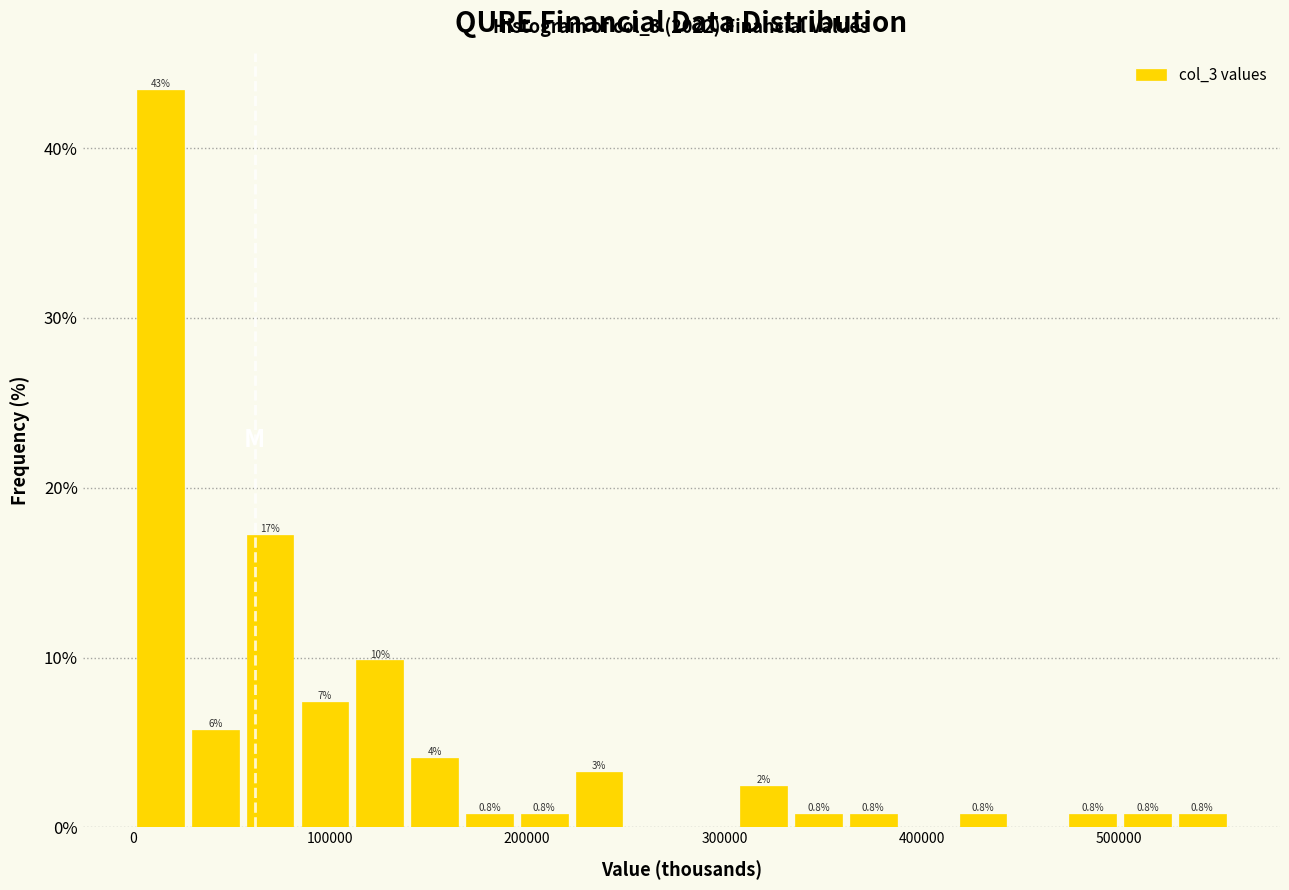

Around what value on the x-axis is the tallest bar? Give the approximate position of its centre, as read against the axis.

10000